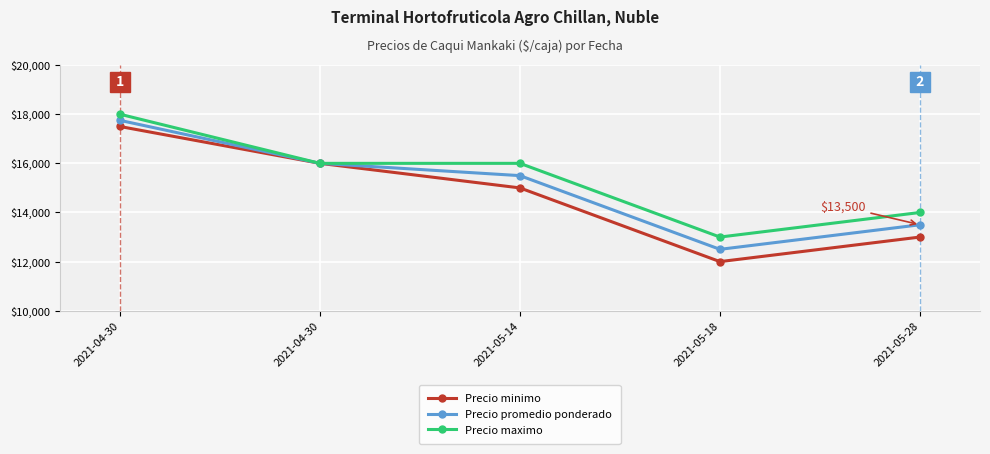

How many lines are shown in the chart?

3